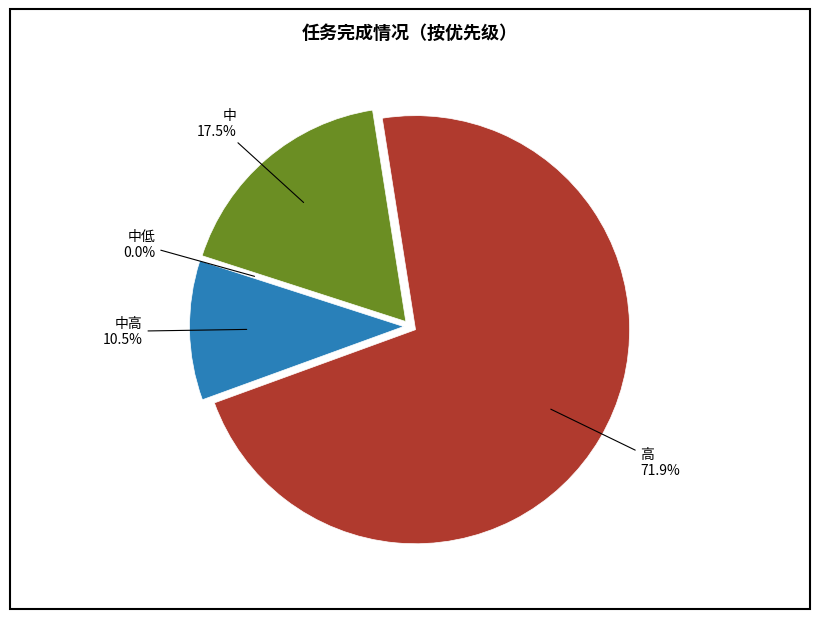

Which category has the biggest portion of the pie?

高